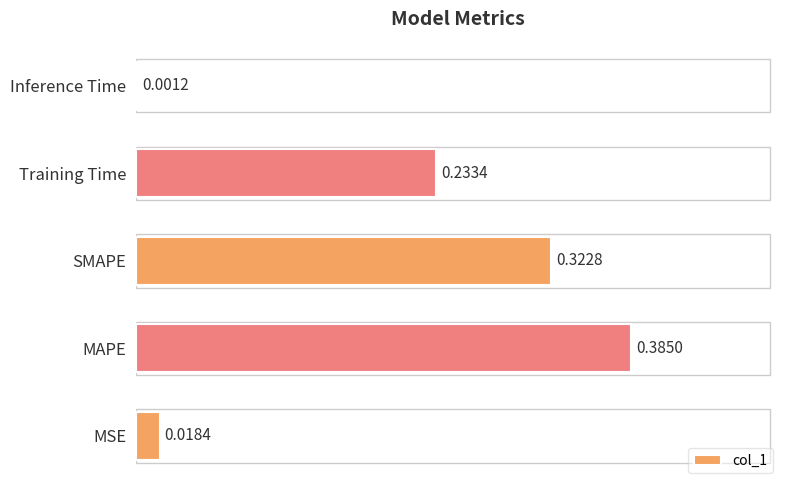

Which label corresponds to the largest value in the chart?

MAPE